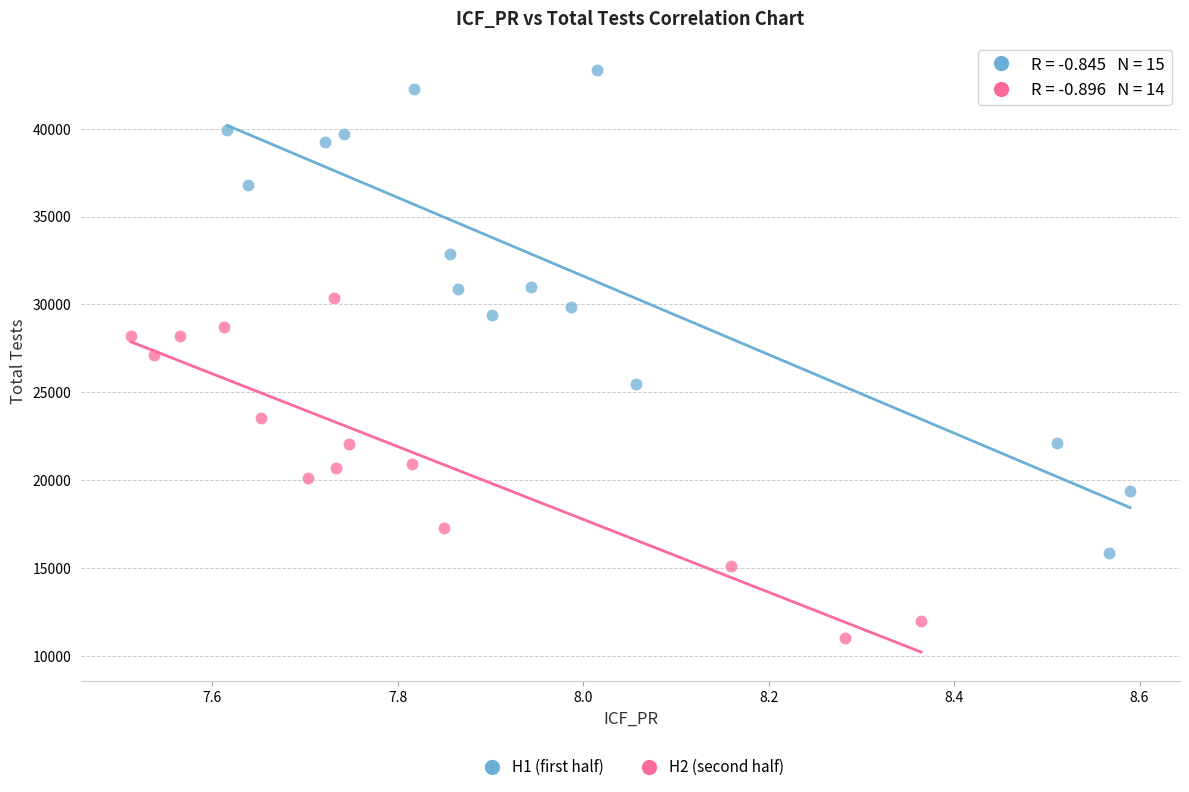

Which series reaches the minimum Y coordinate?

H2 (second half)